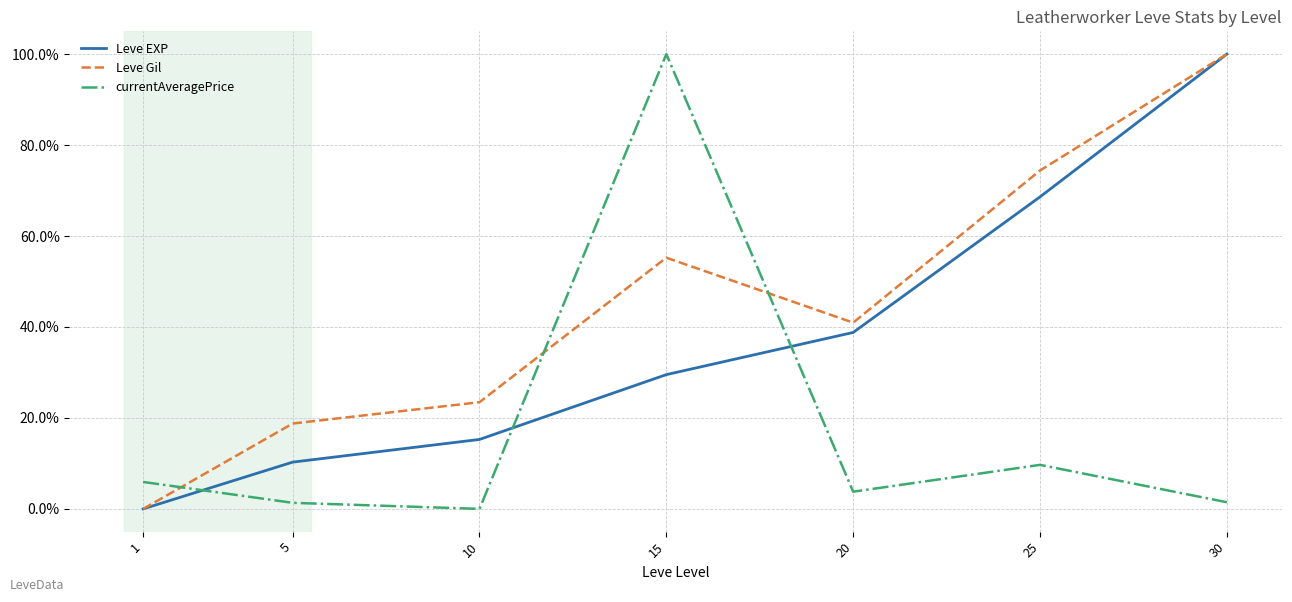

After their last crossing, which series has the higher values: currentAveragePrice or Leve EXP?

Leve EXP